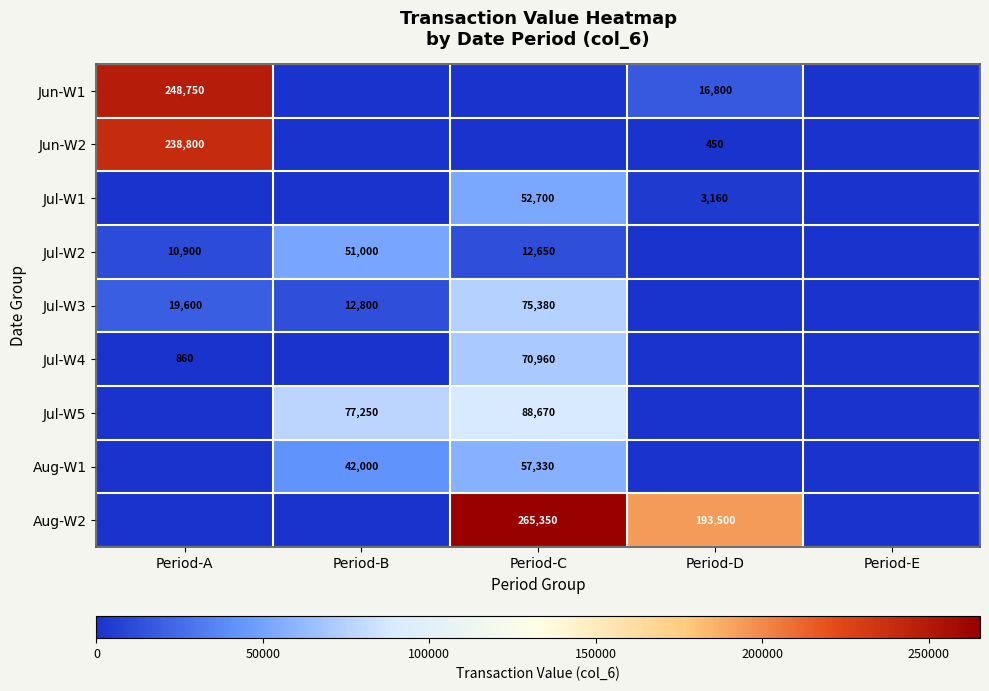

Count the number of categories in the chart.

5